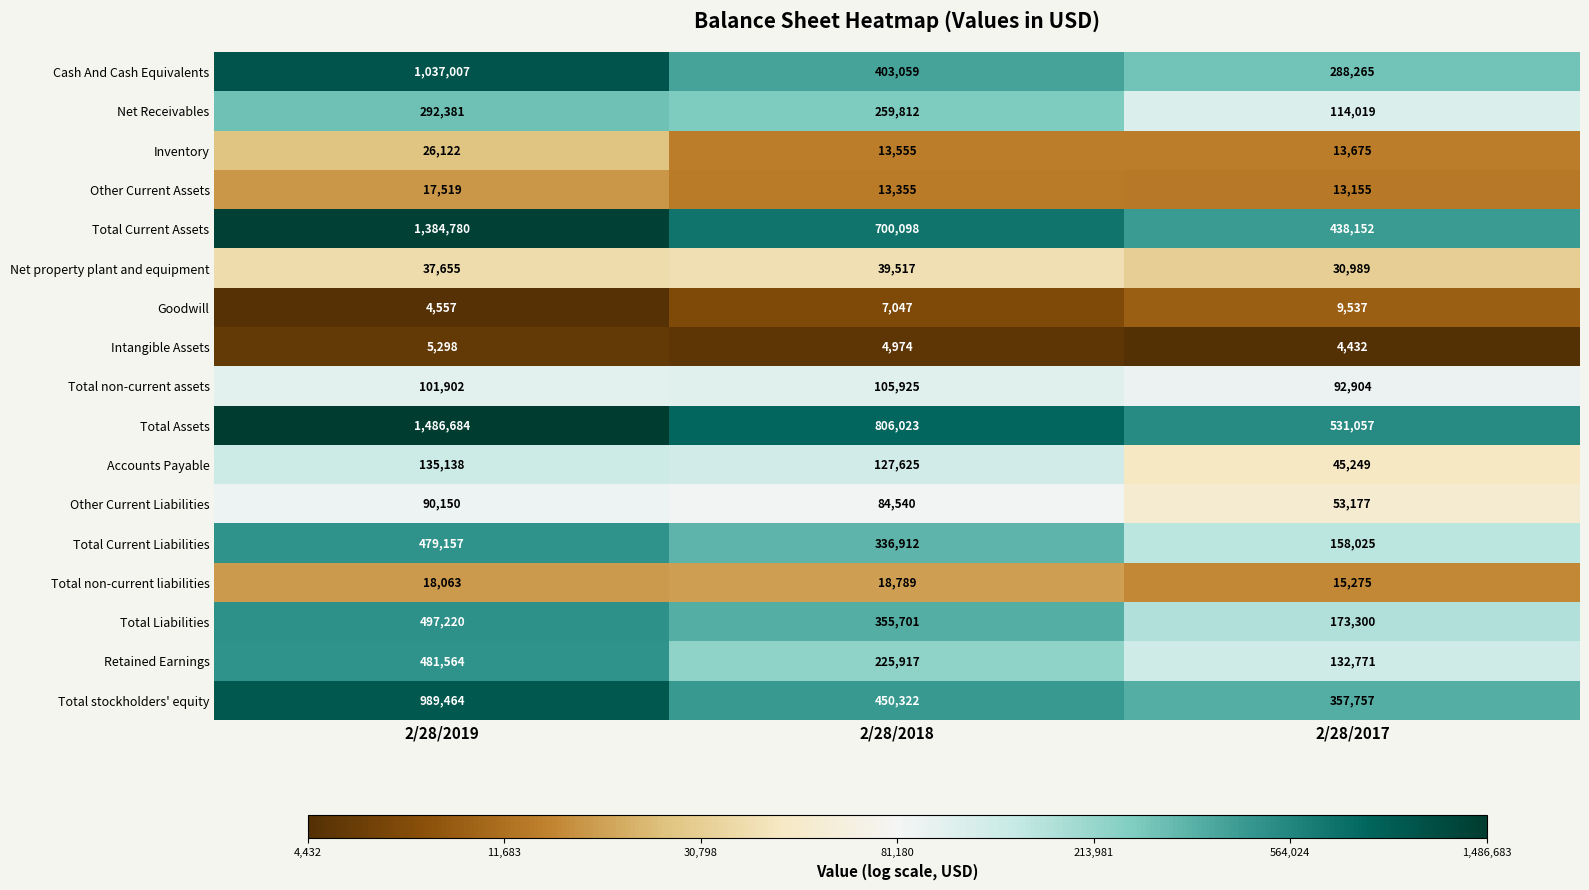

Rank the series at 2/28/2018 from lowest to highest value.

Intangible Assets, Goodwill, Other Current Assets, Inventory, Total non-current liabilities, Net property plant and equipment, Other Current Liabilities, Total non-current assets, Accounts Payable, Retained Earnings, Net Receivables, Total Current Liabilities, Total Liabilities, Cash And Cash Equivalents, Total stockholders' equity, Total Current Assets, Total Assets